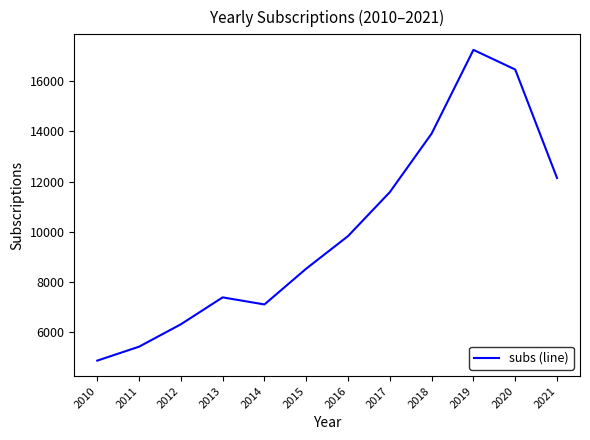

Reading right to left, transcribe all the data shown in this chart.

2021=12143	2020=16458	2019=17240	2018=13910	2017=11581	2016=9832	2015=8537	2014=7112	2013=7394	2012=6323	2011=5432	2010=4878